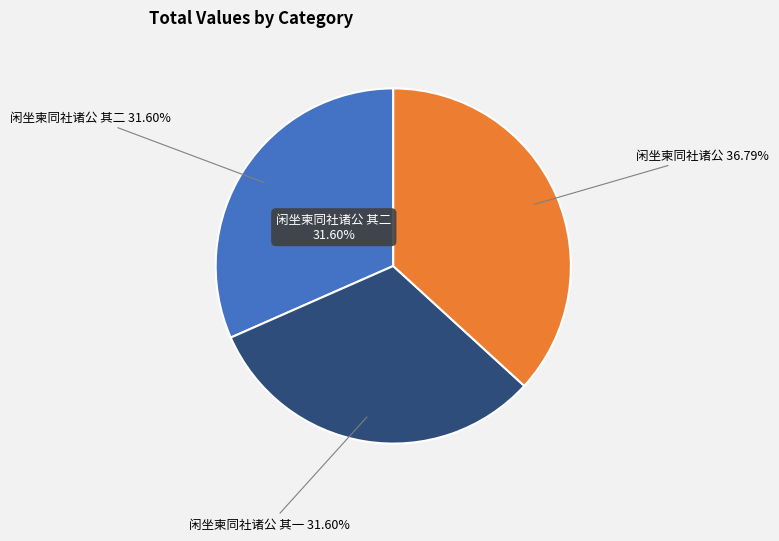

To the nearest percent, what percentage of the pie is 闲坐柬同社诸公 其二?

32%